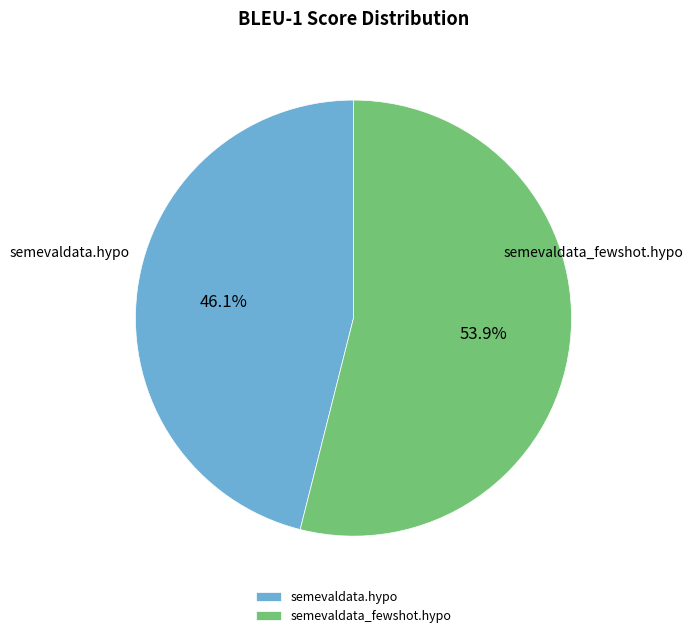

Between semevaldata_fewshot.hypo and semevaldata.hypo, which is larger?

semevaldata_fewshot.hypo